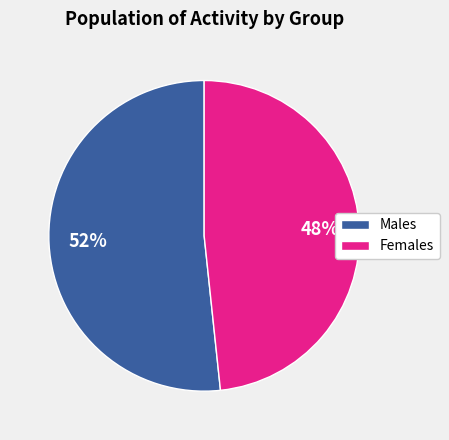

Is there a majority slice in this chart?

Yes